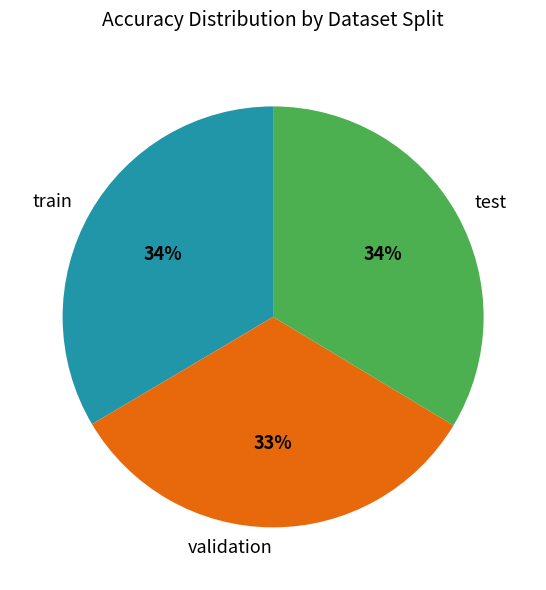

Is the sum of validation and train greater than half?

Yes